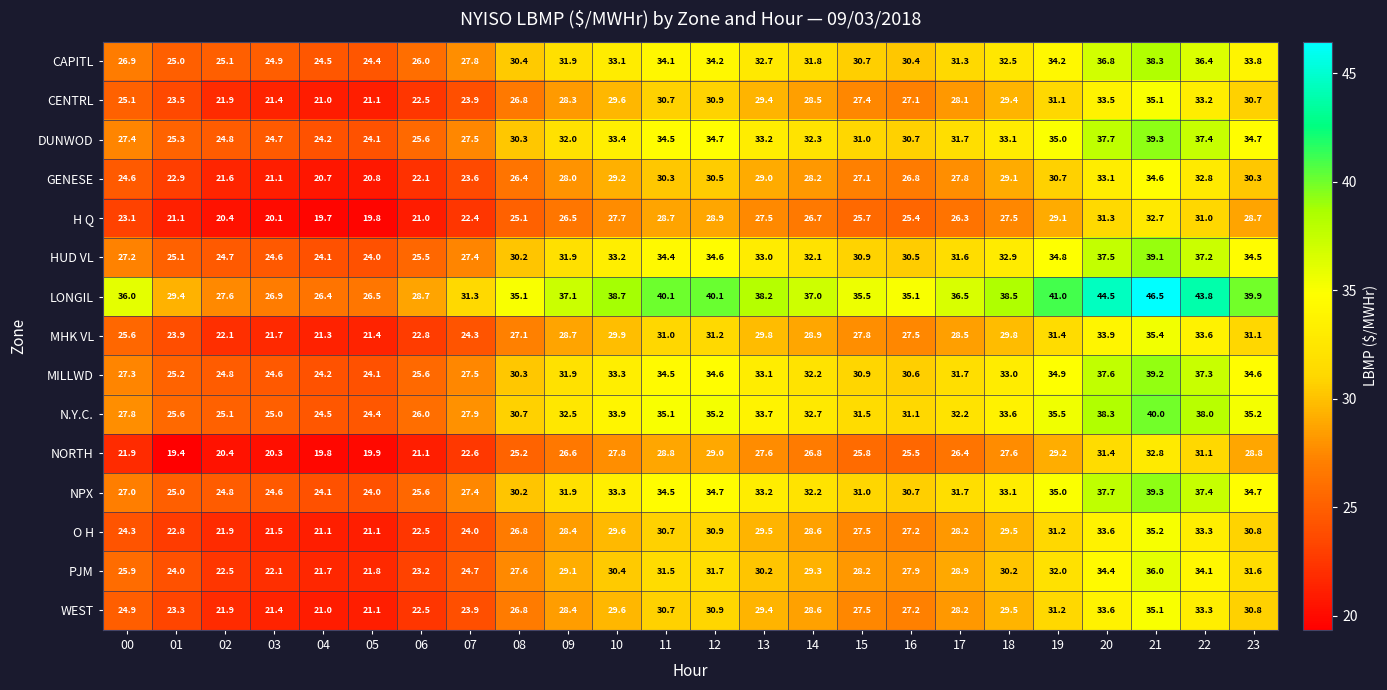

The DUNWOD series shows 24.2 at 04. True or false?

True